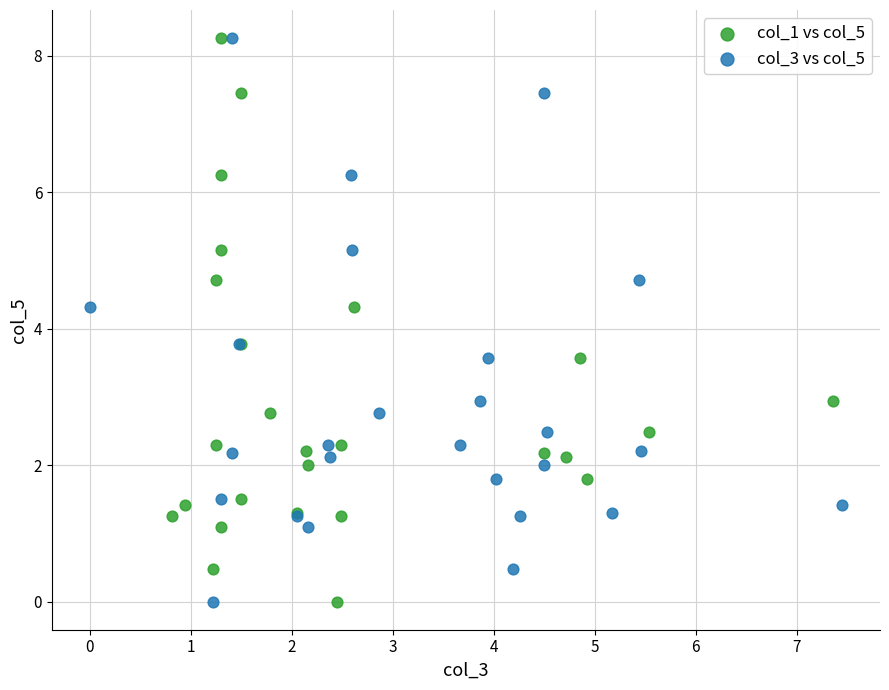

What are all the series names shown in the legend?

col_1 vs col_5, col_3 vs col_5